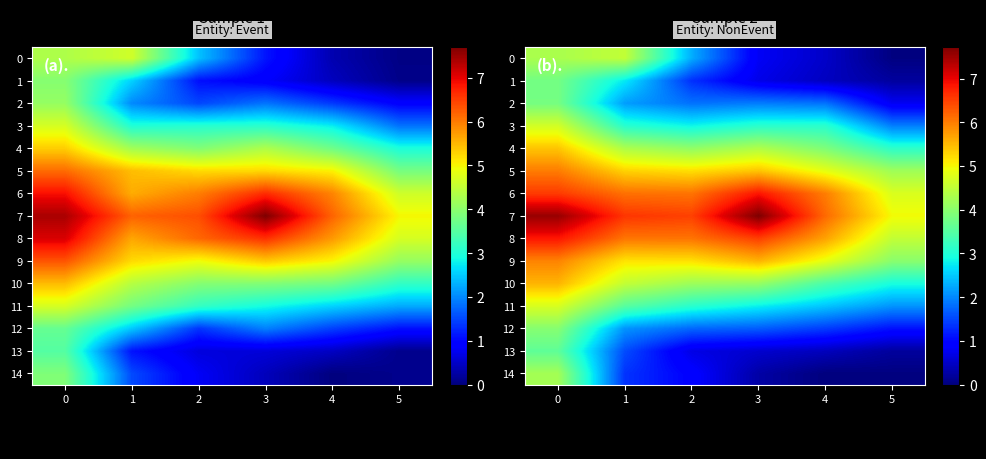

Read the 2 value at 0.

3.8